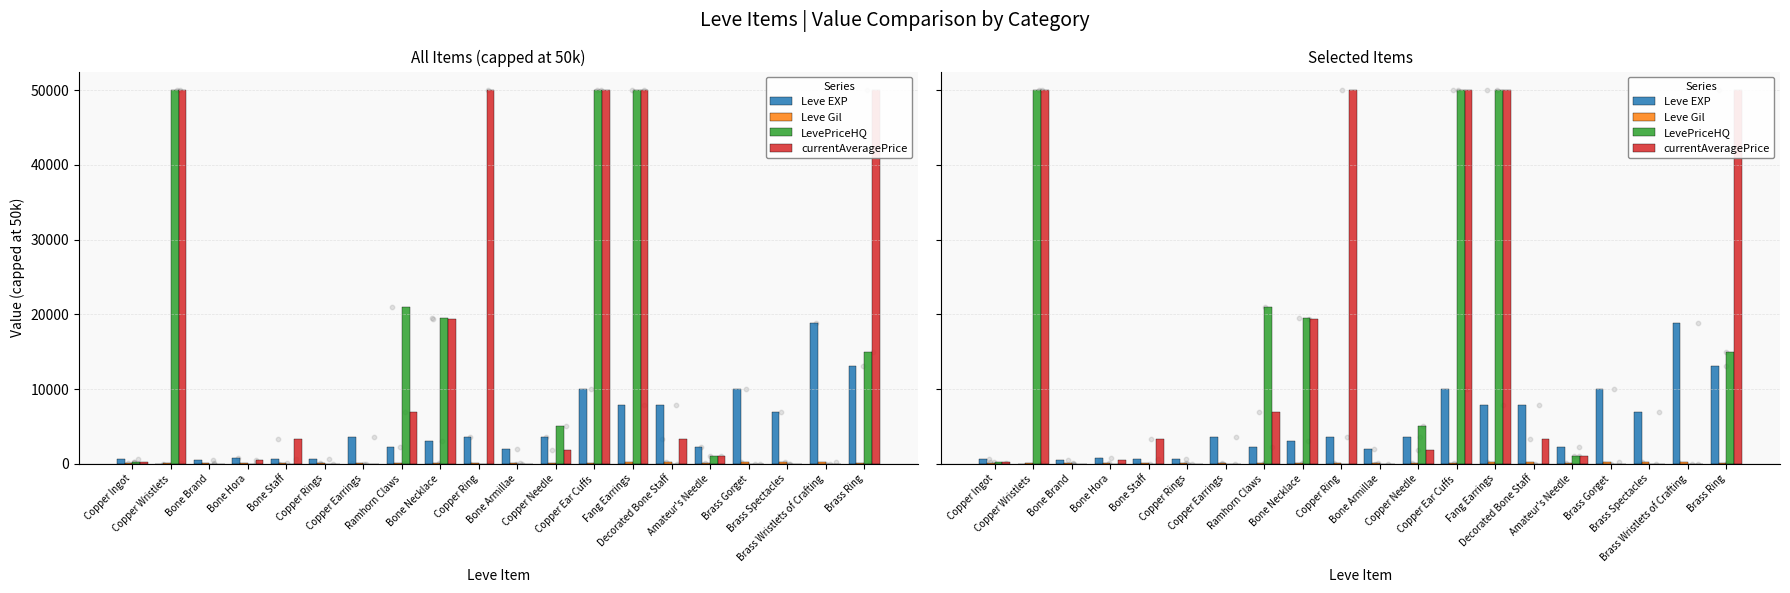

Is the value of Leve EXP at Fang Earrings greater than the value of LevePriceHQ at Amateur's Needle?

Yes